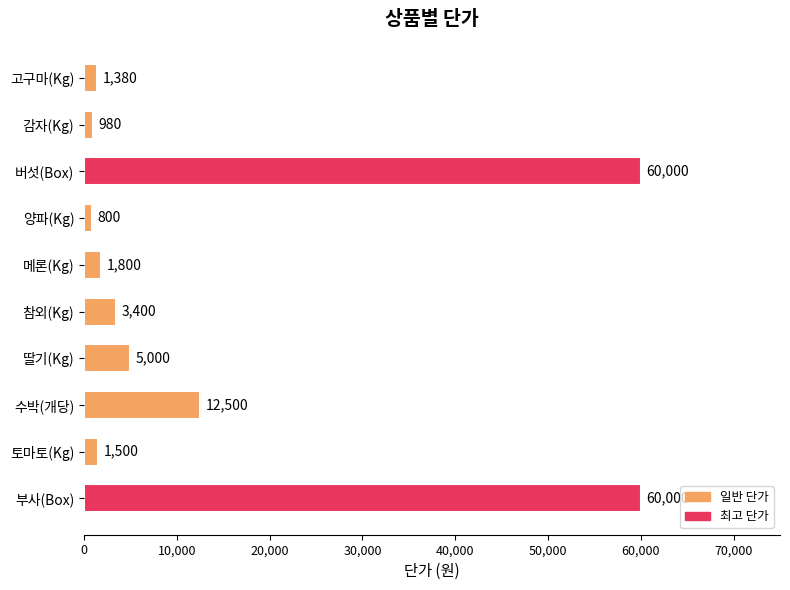

What is the sum of all values?

147360